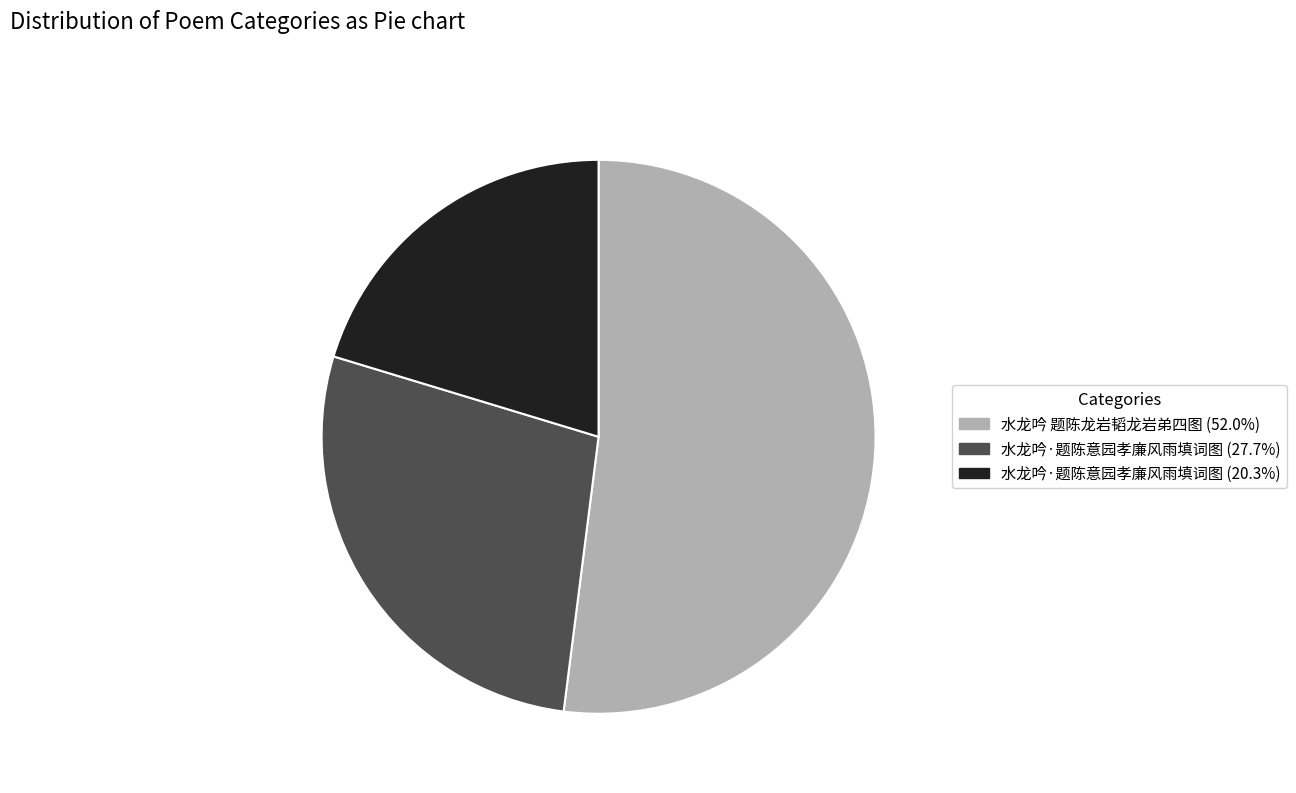

Is there a majority slice in this chart?

Yes